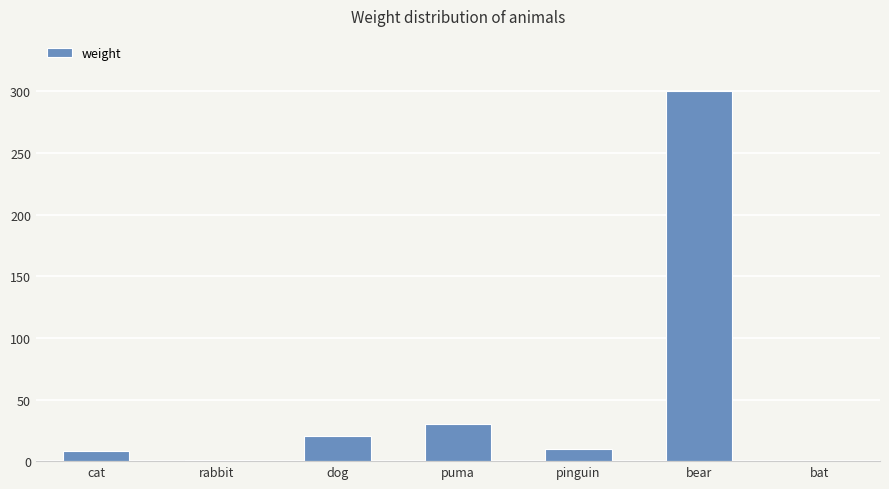

What is the change in value from puma to bat?

-29.9